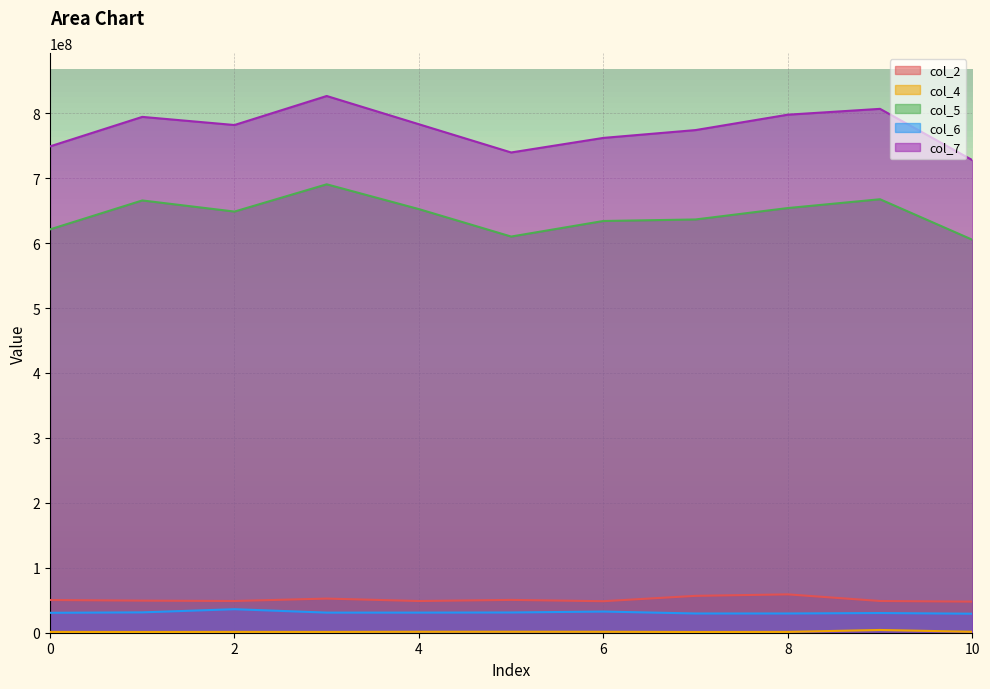

Where is col_6 nearest to the value 32749708?

6